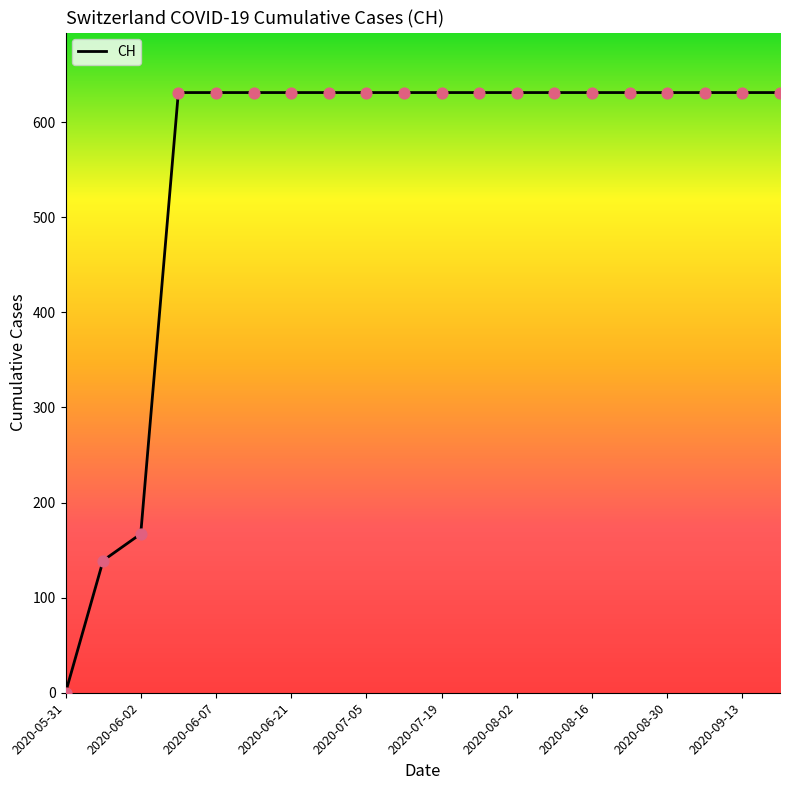

What is the maximum value shown in the chart?

631